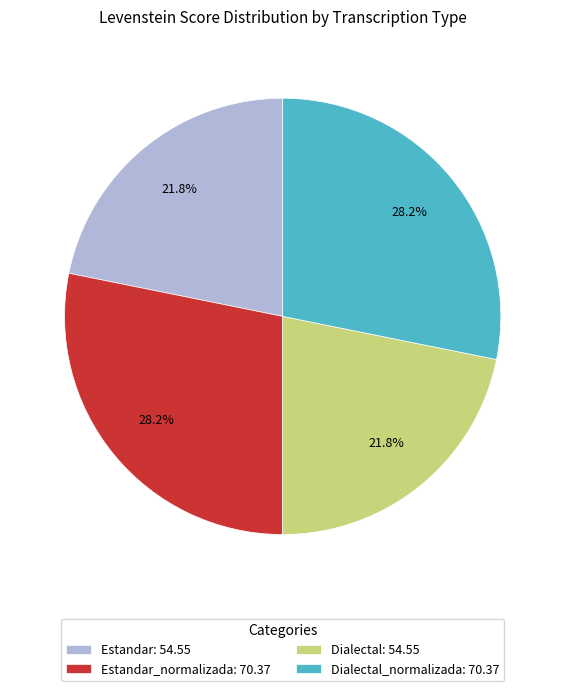

Count the number of slices in the pie.

4